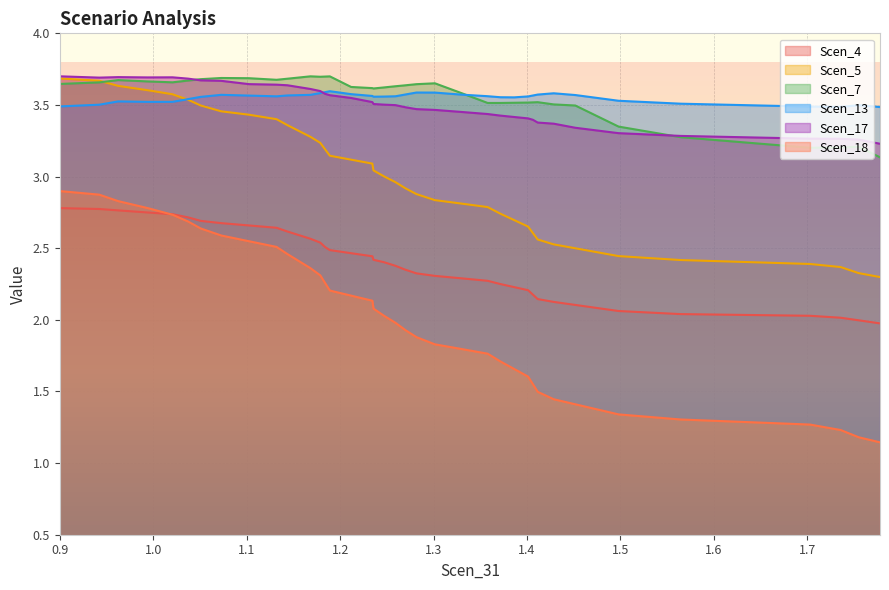

Which series has the largest range (max minus min)?

Scen_18